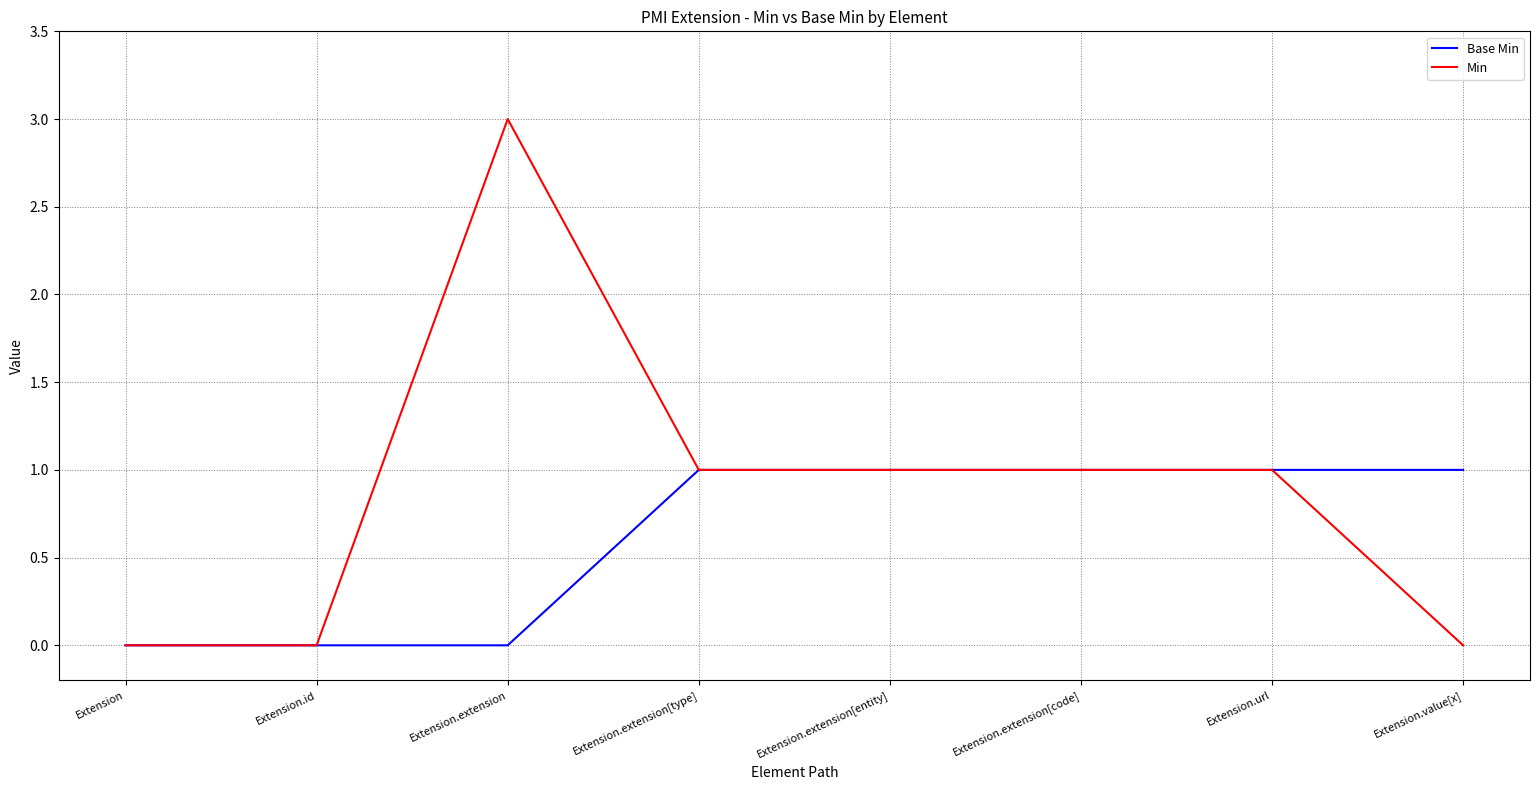

What is the difference between the maximum and second lowest values in the Base Min series?

1